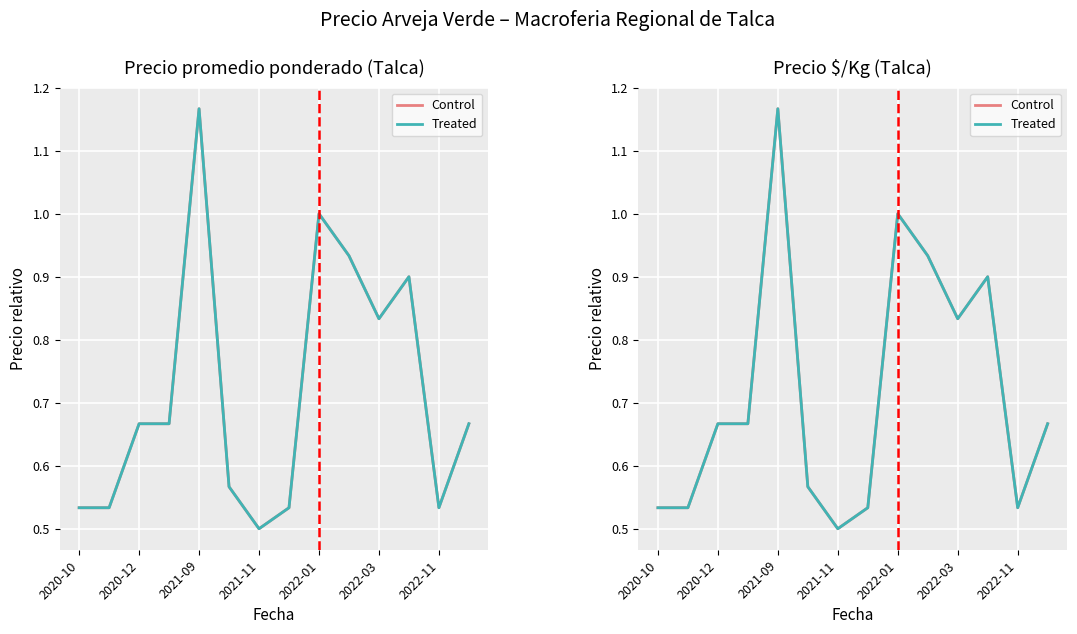

Is the value of Treated at 7 greater than the value of Control at 9?

No